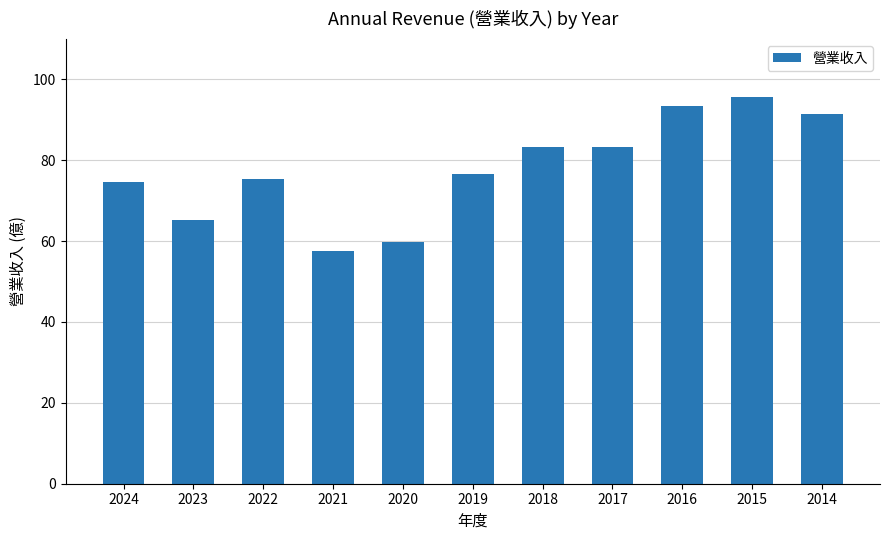

What is the difference between the maximum and minimum values?

38.0